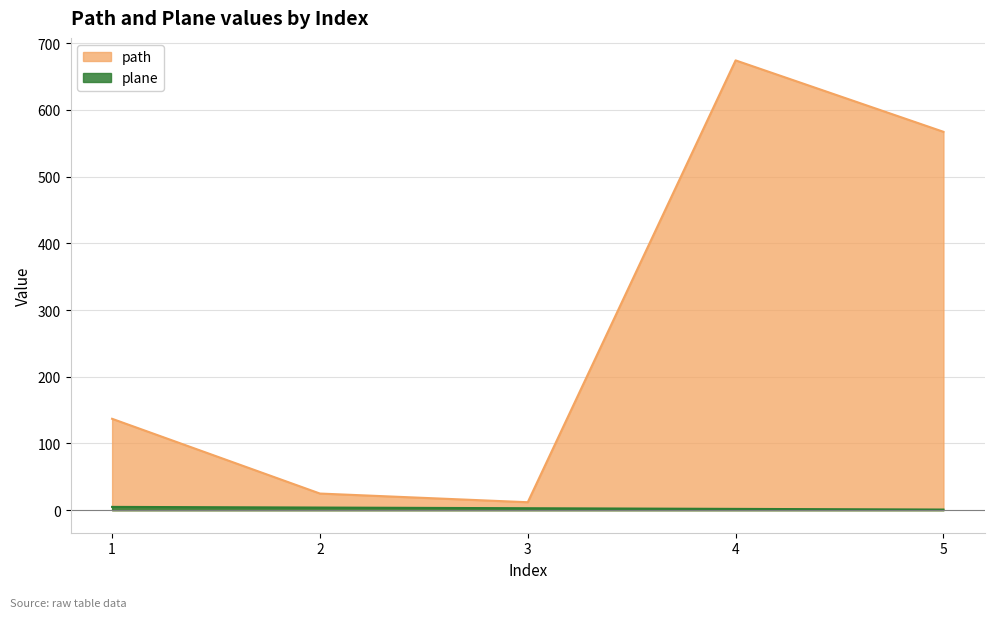

Is it true that plane equals 0 at 5?

False